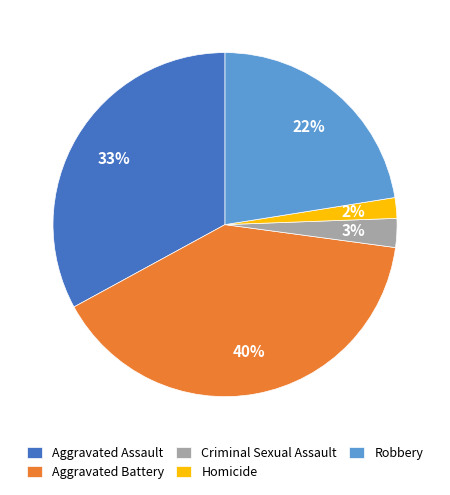

To the nearest percent, what is the combined percentage of Homicide and Robbery?

24%